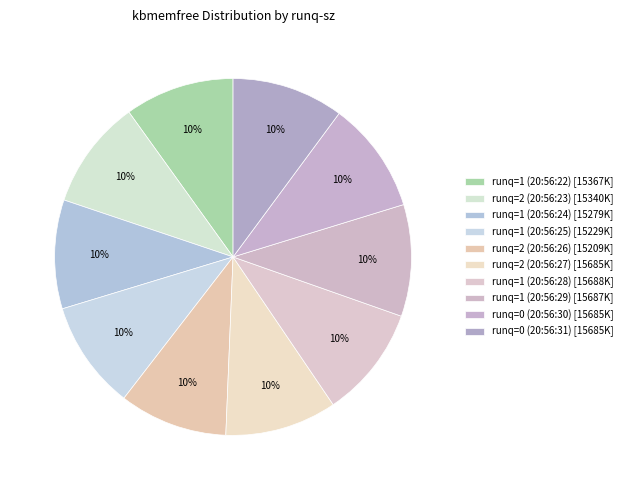

How many slices are in this pie chart?

10